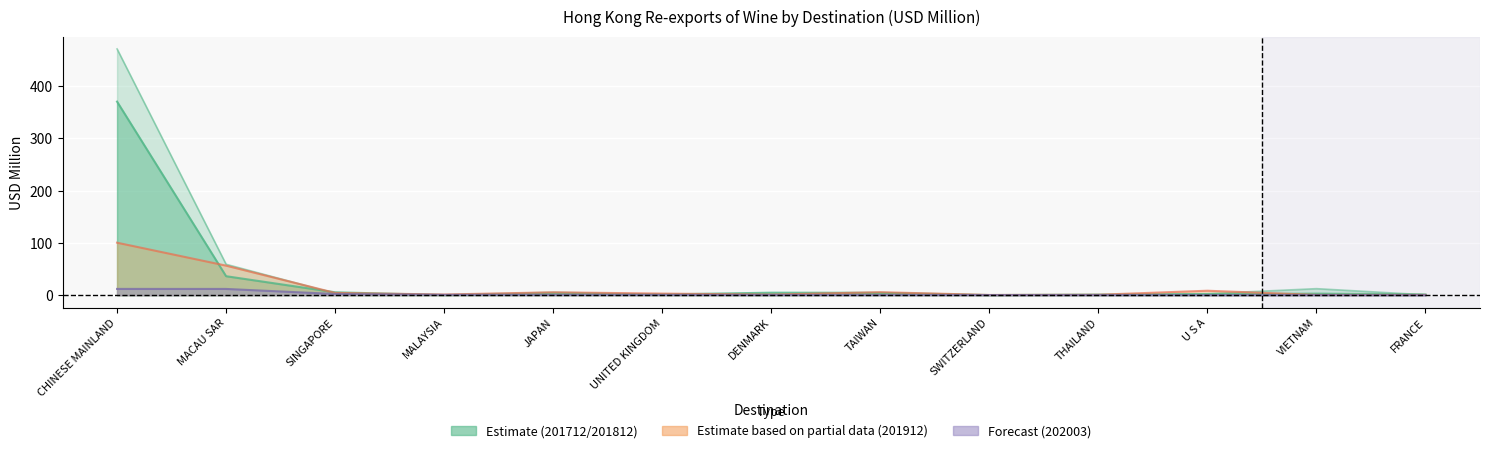

What is the sum of the 201712 values at U S A and TAIWAN?

6.3